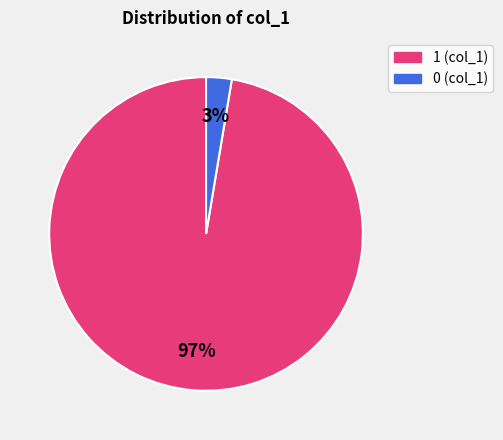

Is there any slice that represents more than half of the pie?

Yes